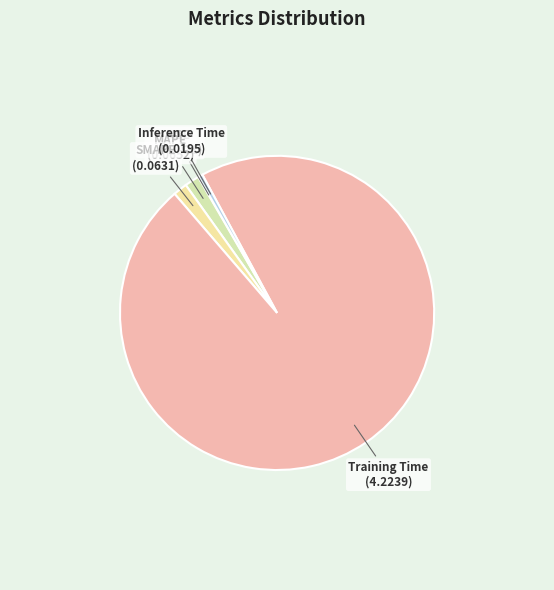

What is the majority slice?

Training Time